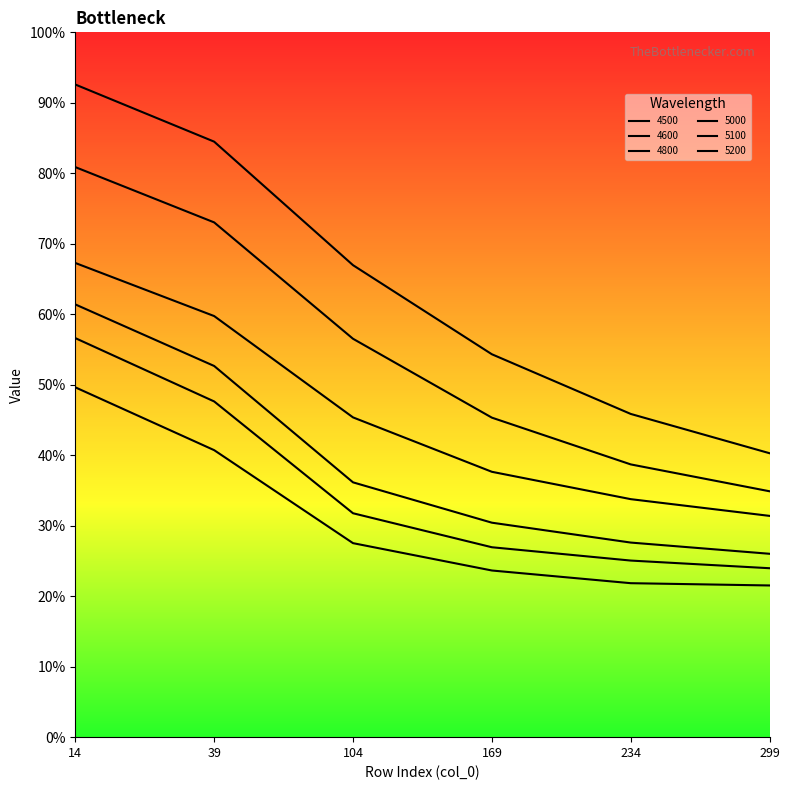

At how many categories does at least one series exceed 0?

6